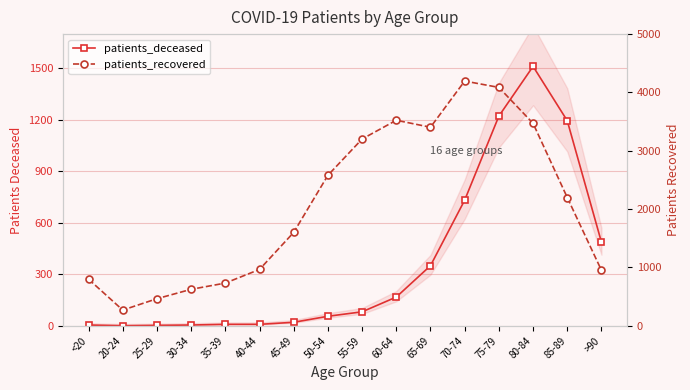

What position from the left is 60-64?

10